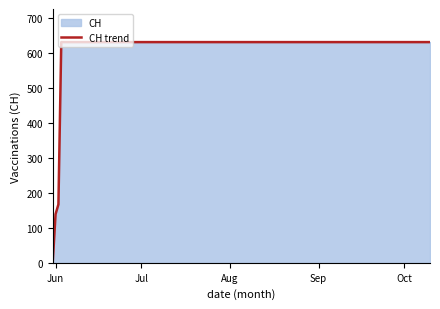

What is the value of the 2nd point from the left?

139